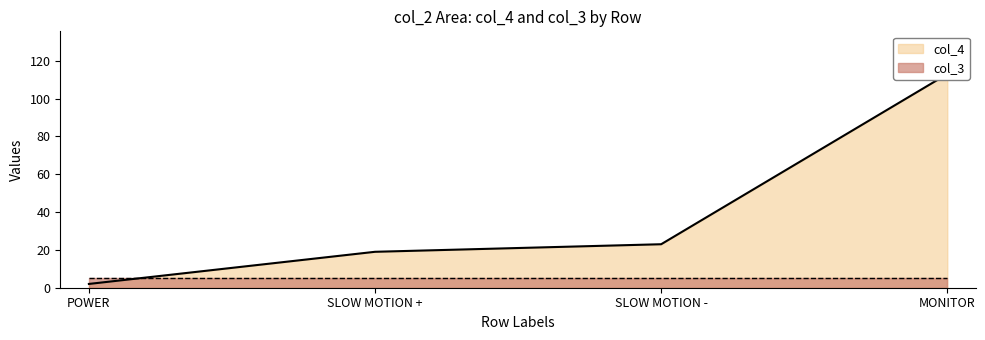

True or false: the data has more than 0 interior local peaks.

False